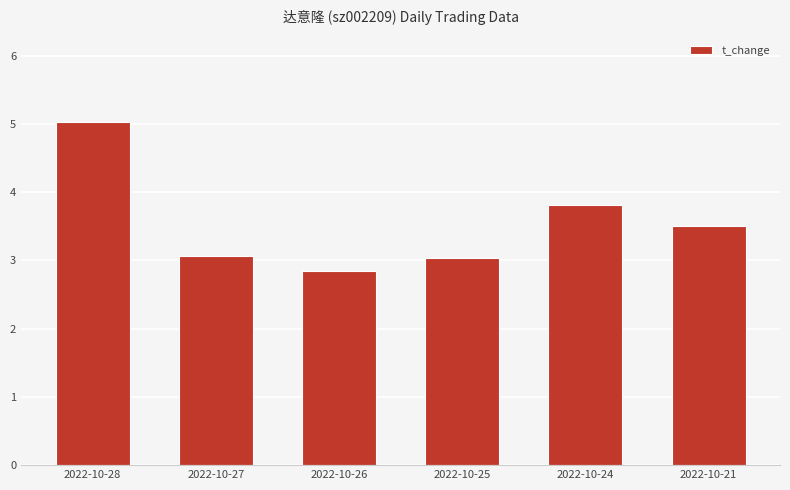

What is the average value?

3.5